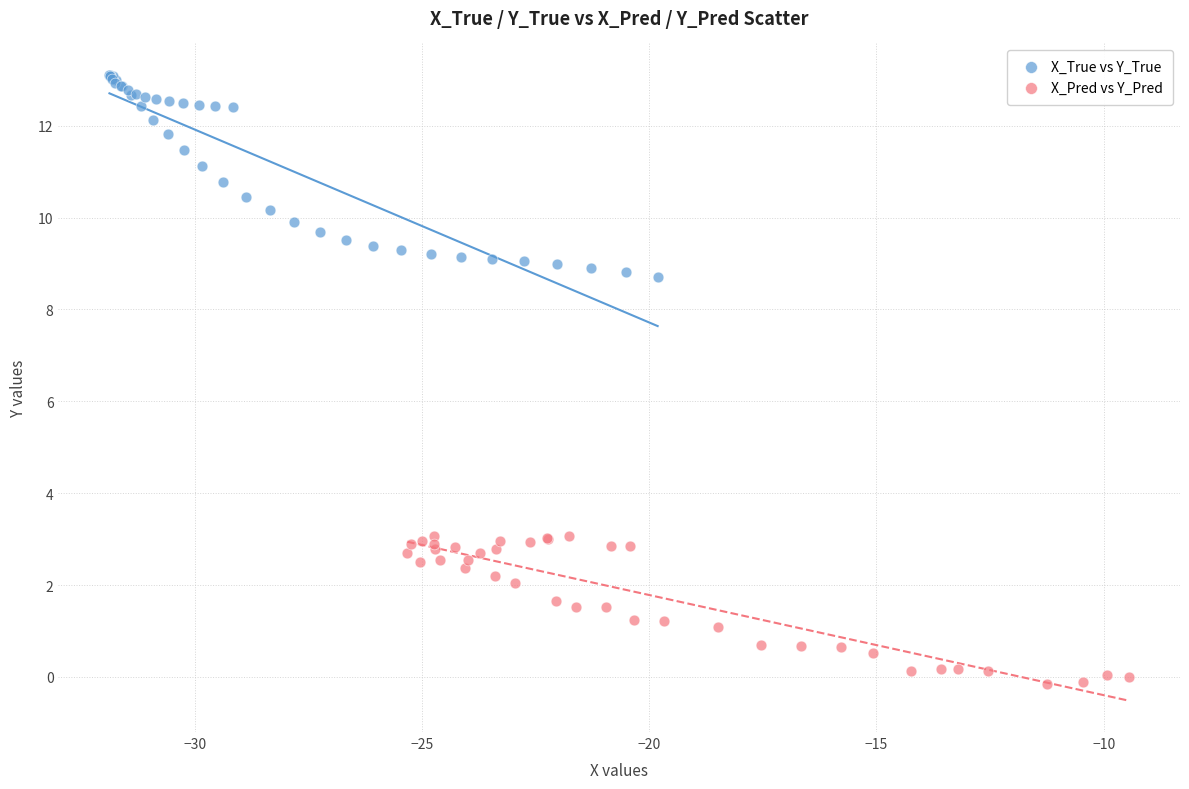

Which series contains the highest Y value?

X_True vs Y_True